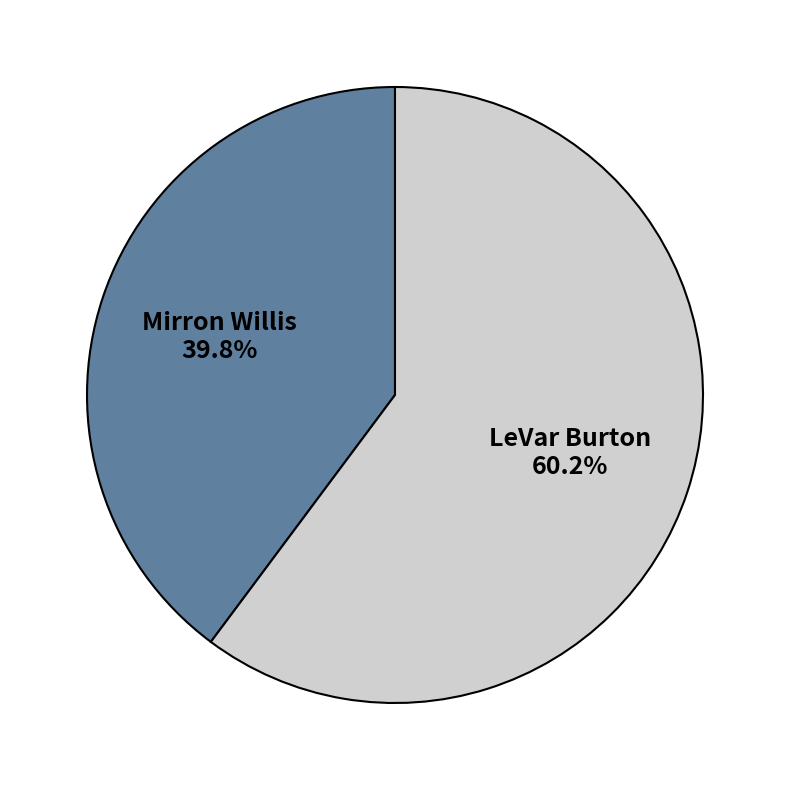

Is the sum of LeVar Burton and Mirron Willis greater than half?

Yes